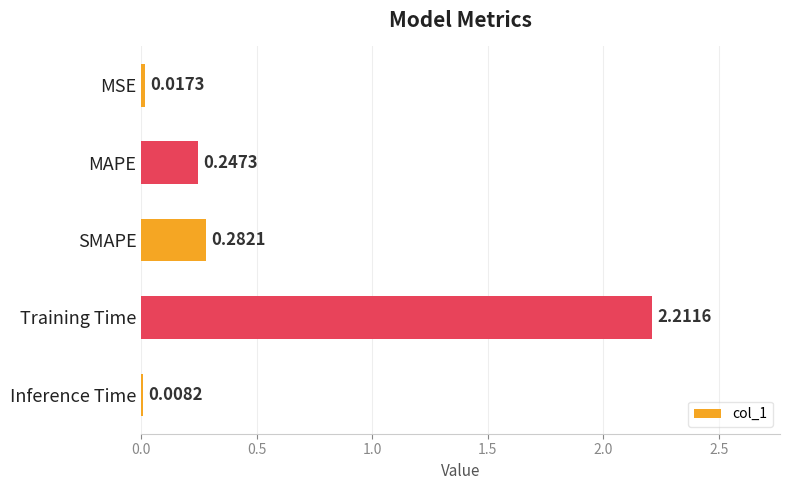

What is the sum of all values?

2.8